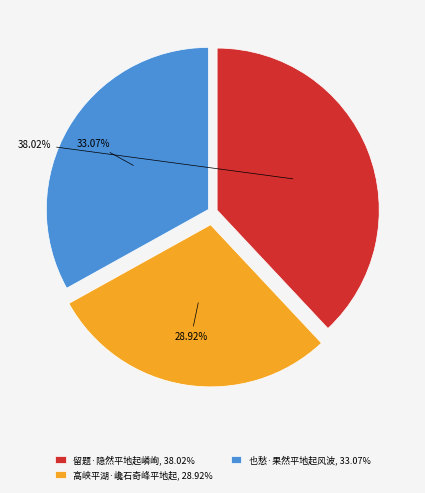

To the nearest percent, what is the difference between the largest and smallest slice percentages?

9%